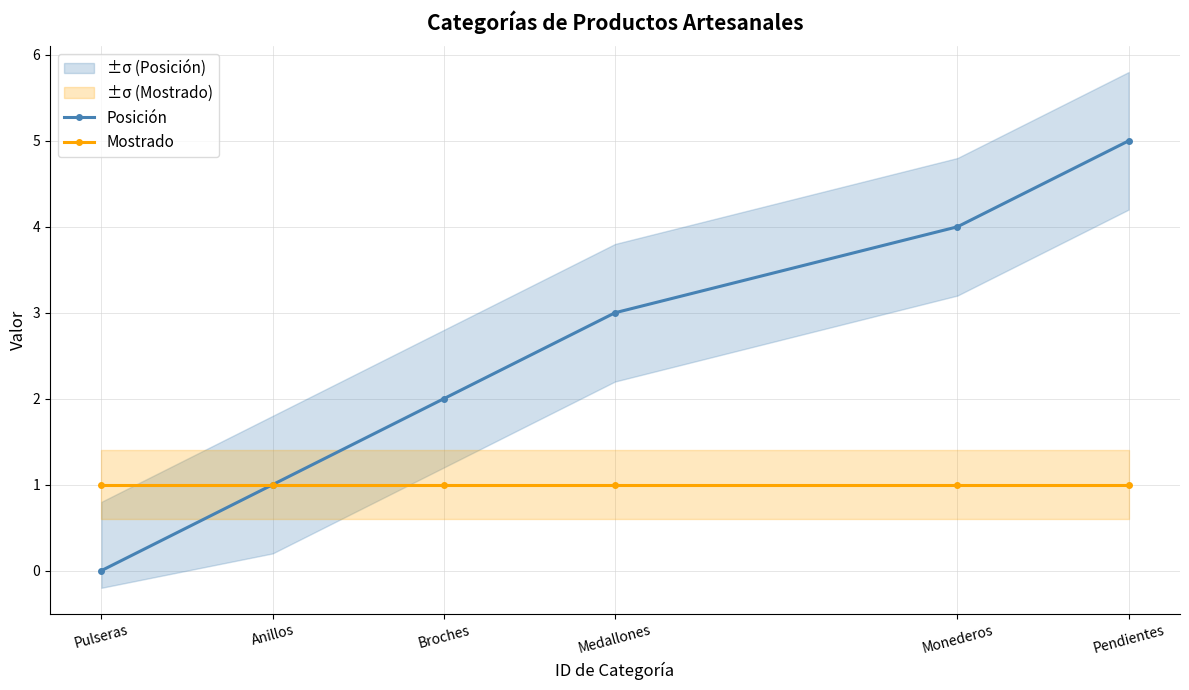

Between Anillos and Pendientes, which is larger?

Pendientes